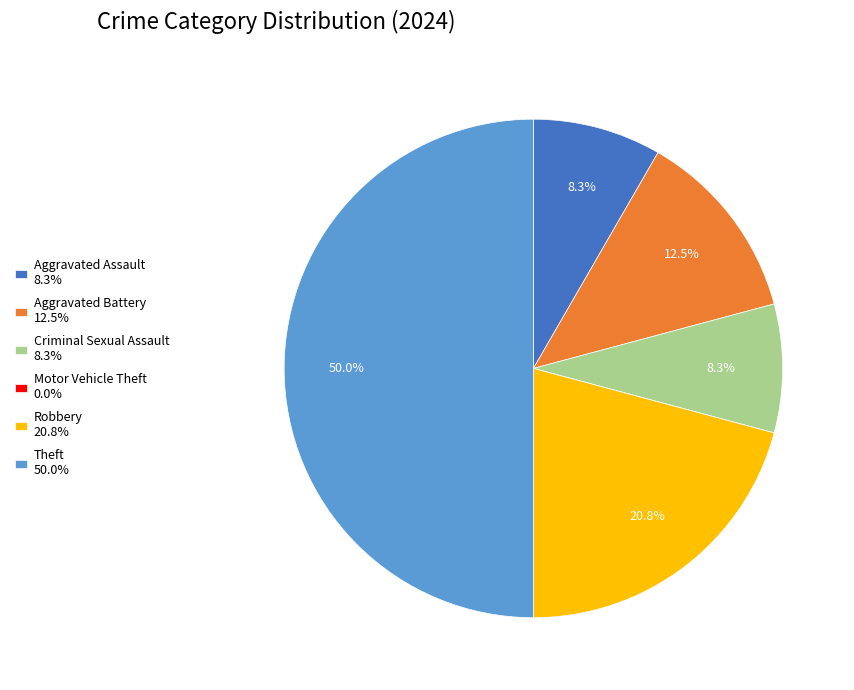

Does Criminal Sexual Assault 8.3% account for over 50% of the chart?

No